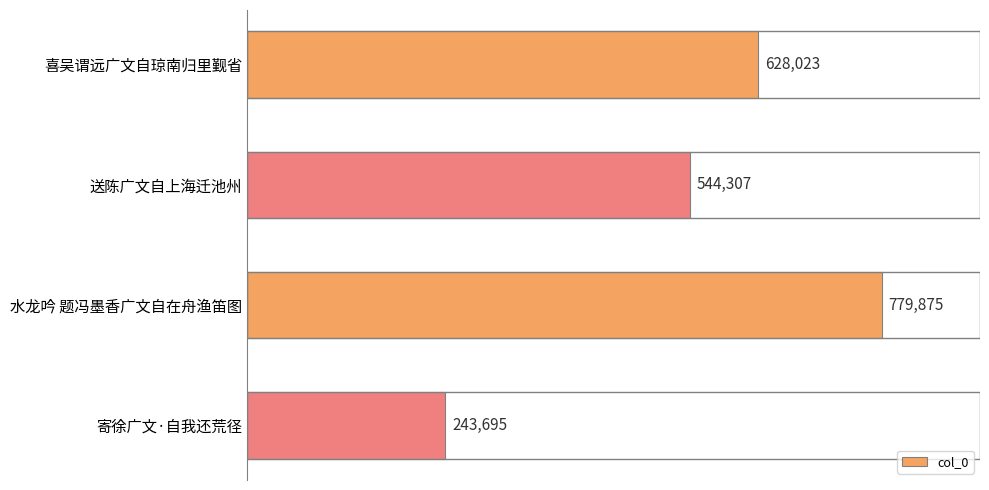

Reading bottom to top, transcribe all the data shown in this chart.

243695	779875	544307	628023